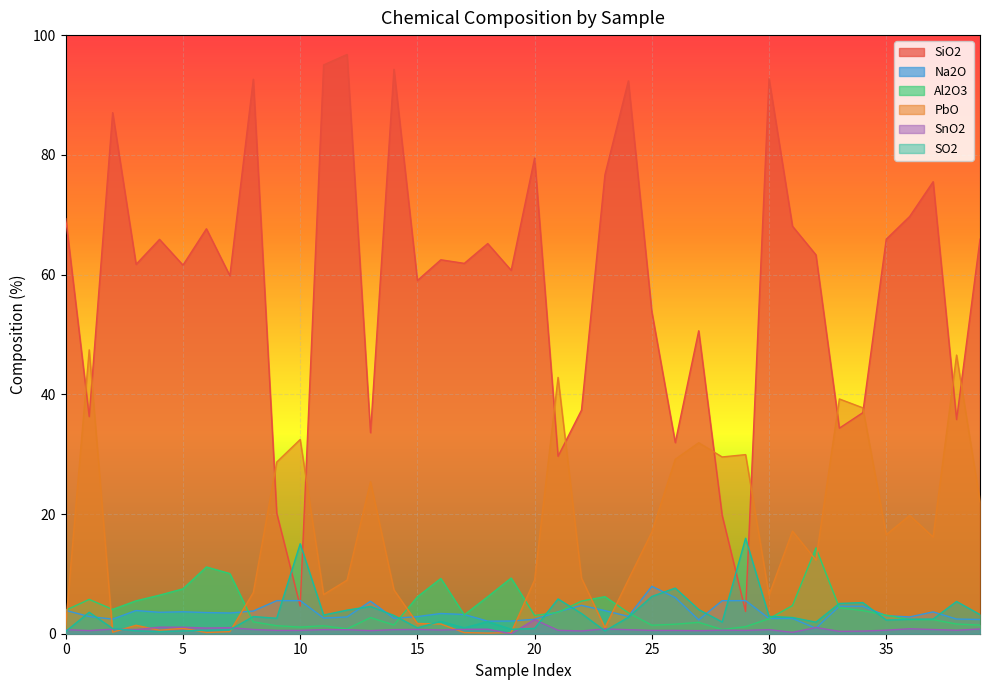

Reading left to right, what are all the values shown in this chart?

SiO2: 69.3	36.3	87.0	61.7	65.9	61.6	67.7	59.8	92.6	20.1	4.6	95.0	96.8	33.6	94.3	59.0	62.5	61.9	65.2	60.7	79.5	29.6	37.4	76.7	92.3	53.8	31.9	50.6	19.8	3.7	92.7	68.1	63.3	34.3	36.9	65.9	69.7	75.5	35.8	65.9
Na2O: 3.9	2.9	2.4	3.9	3.6	3.7	3.5	3.5	3.8	5.5	5.5	2.6	2.8	5.4	2.6	2.9	3.4	3.2	2.1	2.1	2.4	3.7	4.7	3.9	2.9	7.9	6.0	2.3	5.5	5.5	2.5	2.5	0.9	4.6	4.6	3.0	2.8	3.6	2.5	2.4
Al2O3: 3.9	5.7	4.1	5.5	6.4	7.5	11.2	10.1	2.0	1.3	1.1	1.3	0.8	2.7	1.5	6.2	9.2	3.1	6.2	9.3	3.0	3.6	5.5	6.2	3.5	1.4	1.6	1.9	0.7	1.2	2.5	4.7	14.3	4.3	3.9	3.1	2.4	2.4	1.6	1.4
PbO: 1.5	47.4	0.2	1.4	0.6	0.9	0.2	0.3	6.9	28.7	32.5	6.5	8.9	25.4	7.3	1.7	1.6	0.2	0.1	0.2	9.0	42.8	9.3	1.0	9.0	17.0	29.1	31.9	29.5	29.9	6.5	17.1	12.3	39.2	37.7	16.6	19.8	16.2	46.5	22.1
SnO2: 0.7	0.5	0.8	0.7	1.1	1.1	0.9	1.0	0.7	0.6	0.6	0.7	0.7	0.5	0.7	0.7	0.6	0.7	0.8	0.0	2.4	0.6	0.5	0.8	0.7	0.6	0.6	0.5	0.6	0.6	0.7	0.2	1.0	0.4	0.4	0.6	0.8	0.7	0.6	0.8
SO2: 0.4	3.6	0.9	0.5	0.4	0.5	0.6	0.7	2.9	2.6	15.0	3.1	3.9	4.6	3.1	1.0	2.1	1.0	2.0	0.7	0.9	5.8	3.4	0.5	2.8	6.2	7.6	4.0	2.0	15.9	2.9	2.7	1.9	5.1	5.2	2.3	2.4	2.4	5.4	3.2